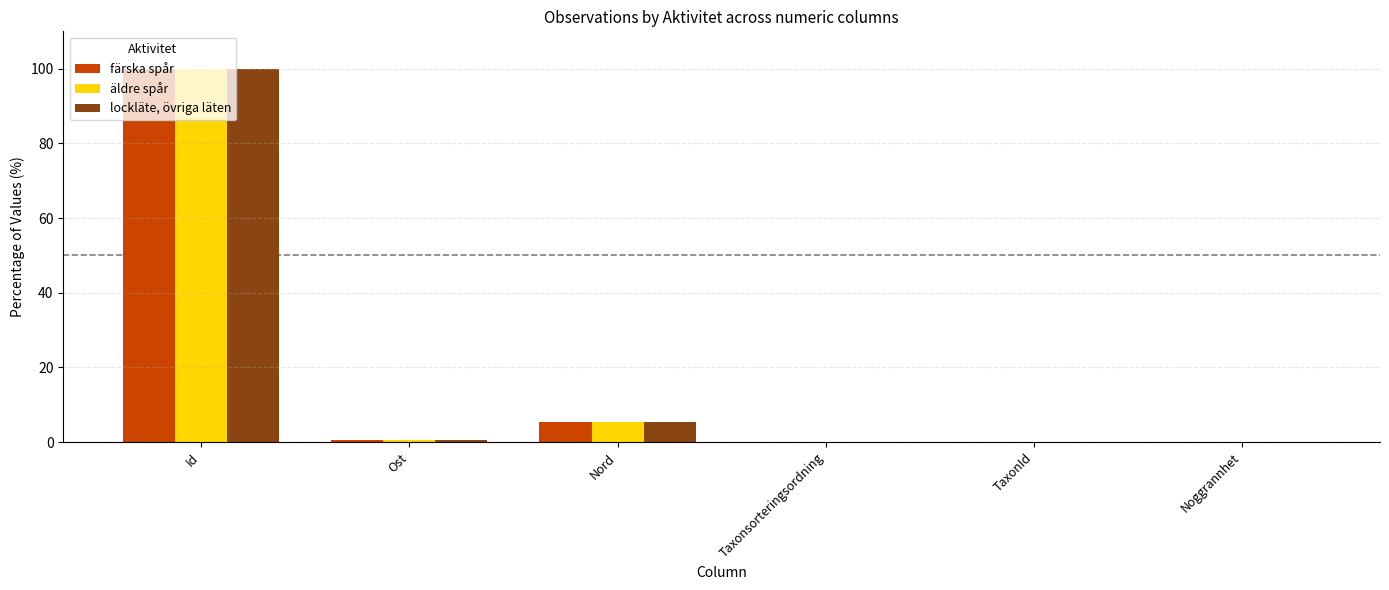

Between Id and Ost, which series saw the biggest shift?

lockläte, övriga läten